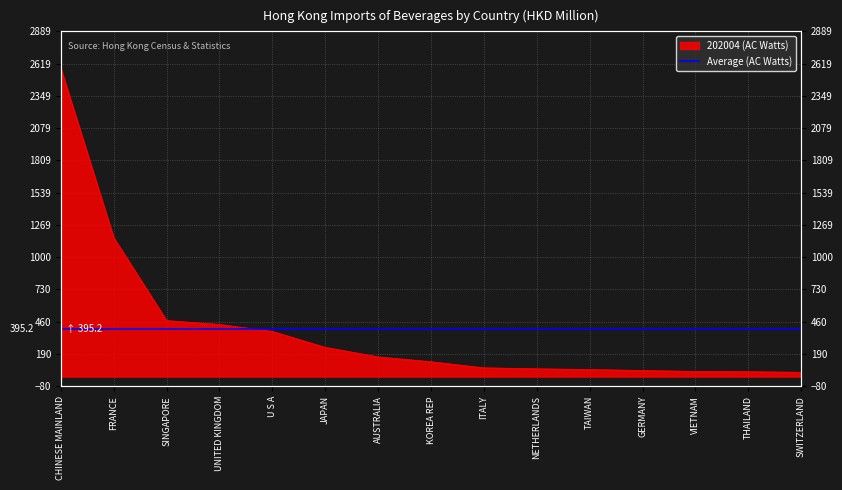

Which category has the lowest value across all series?

SWITZERLAND